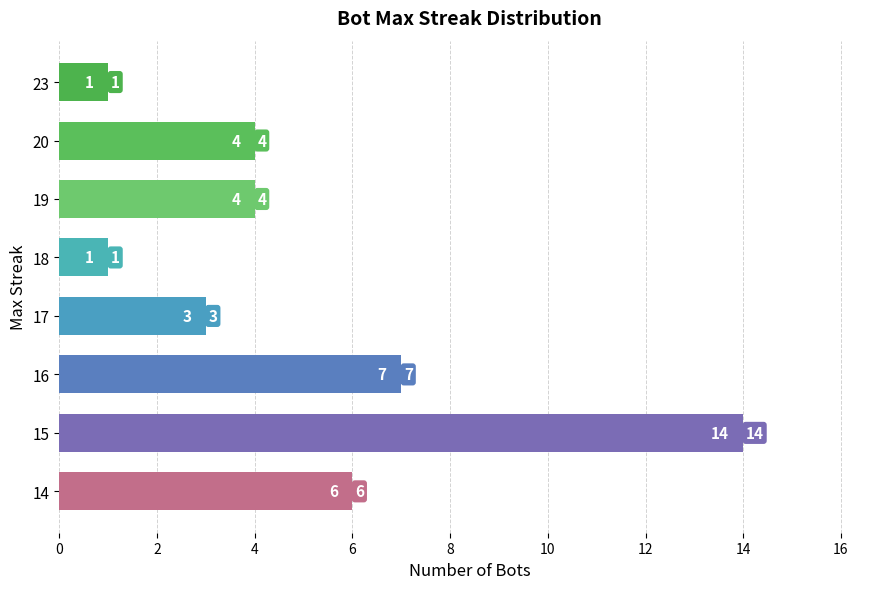

What is the maximum value shown in the chart?

14